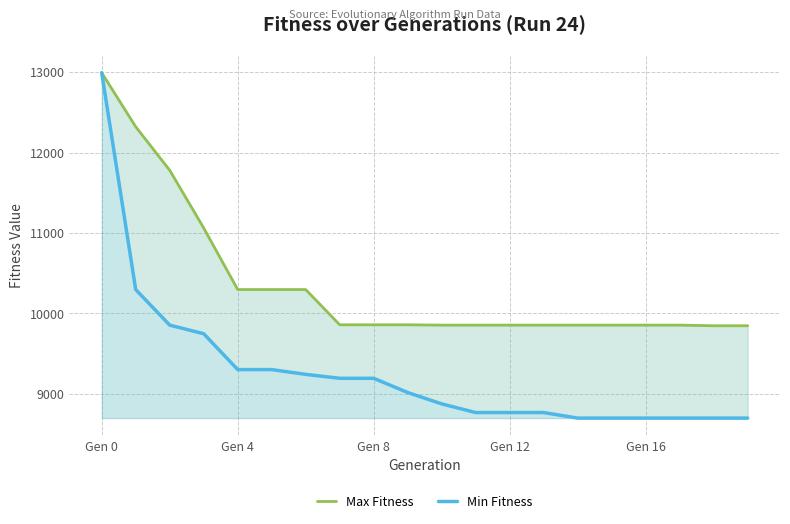

What position from the left is 5?

6